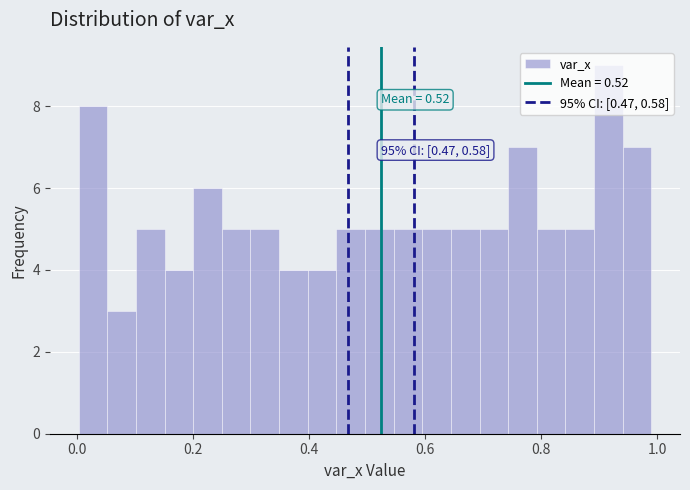

Read against the x-axis, roughly where is the centre of the tallest bar?

0.92